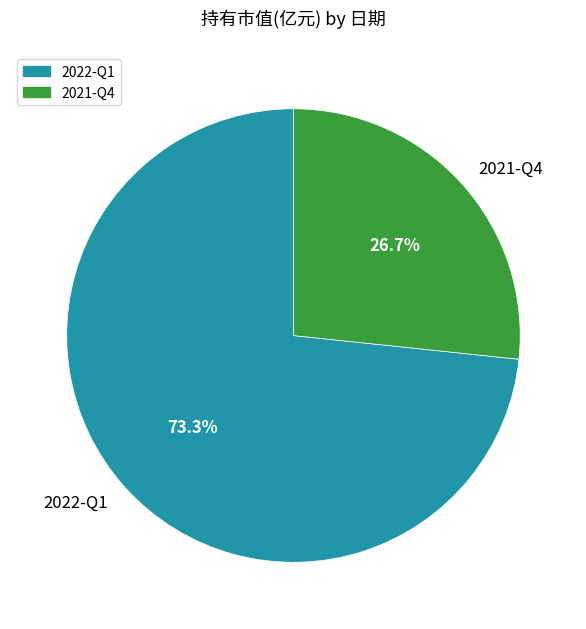

Which has a higher value, 2021-Q4 or 2022-Q1?

2022-Q1